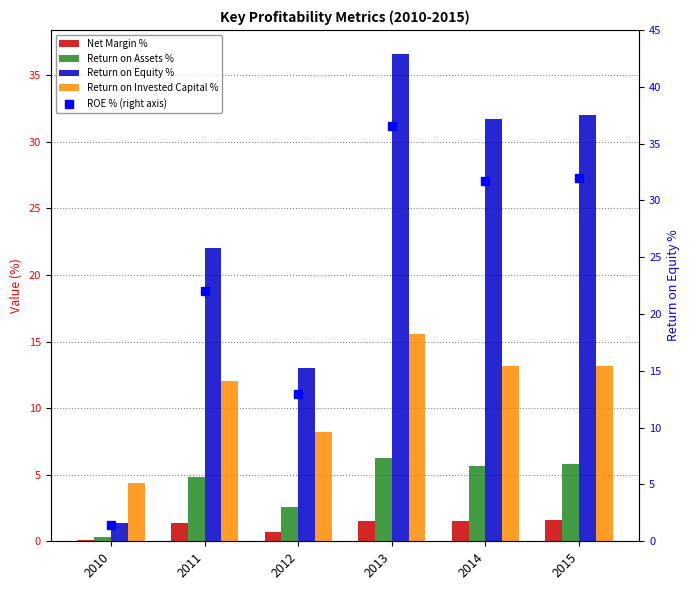

Read the Net Margin % value at 2015.

1.6